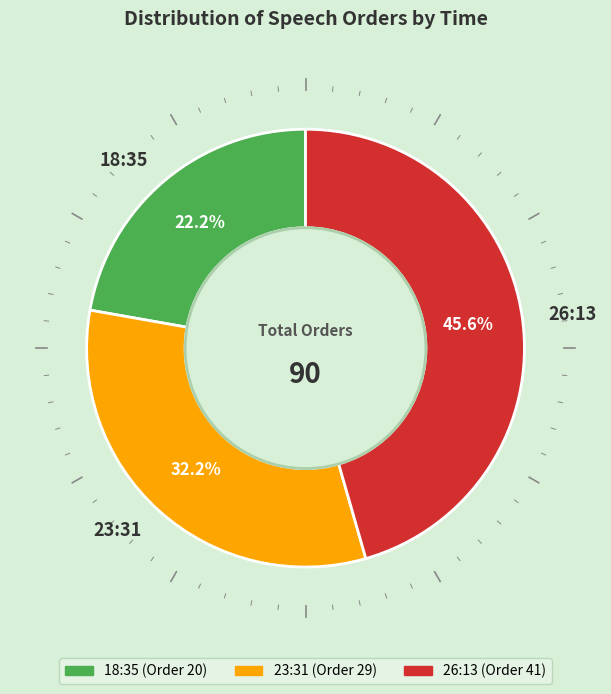

What is the smallest slice in the pie chart?

18:35